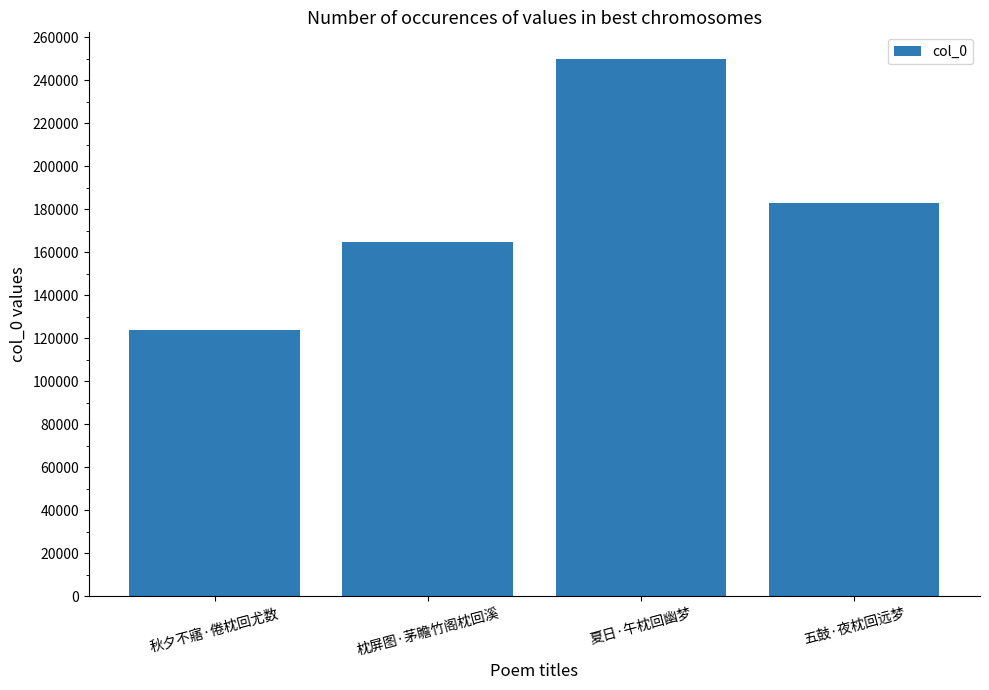

What is the greatest value displayed?

249841